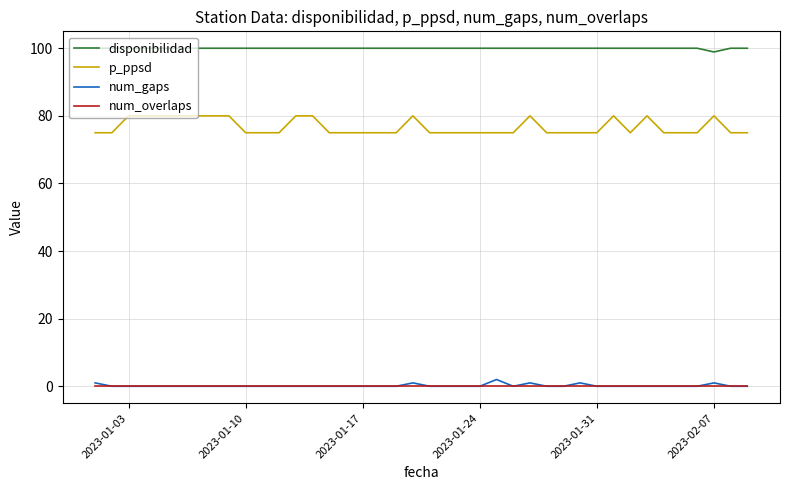

What is the maximum value shown in the chart?

100.0